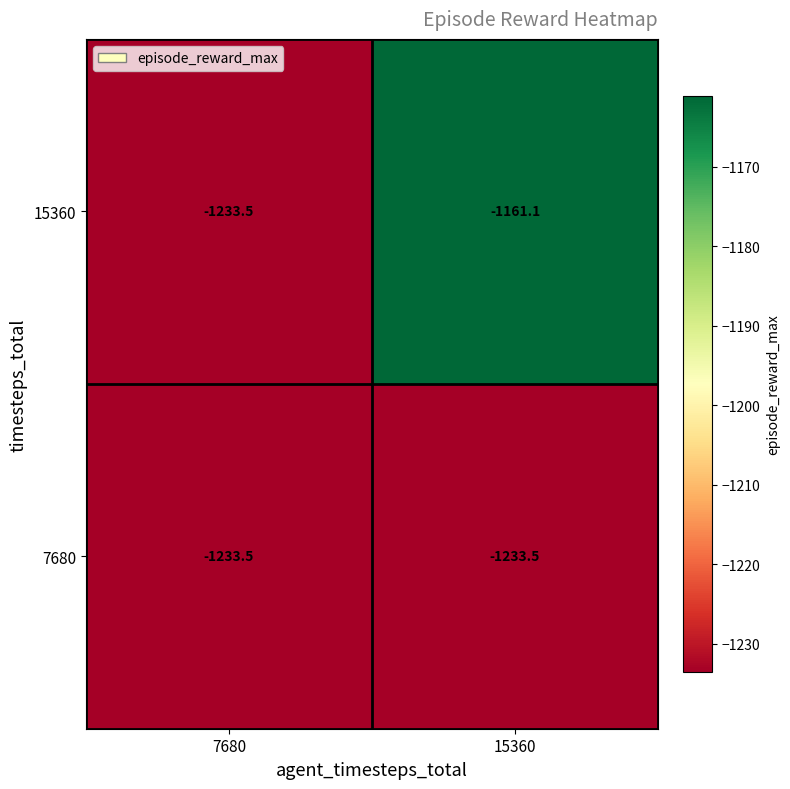

Reading left to right, transcribe all the data shown in this chart.

15360: -1233.5	-1161.1
7680: -1233.5	-1233.5